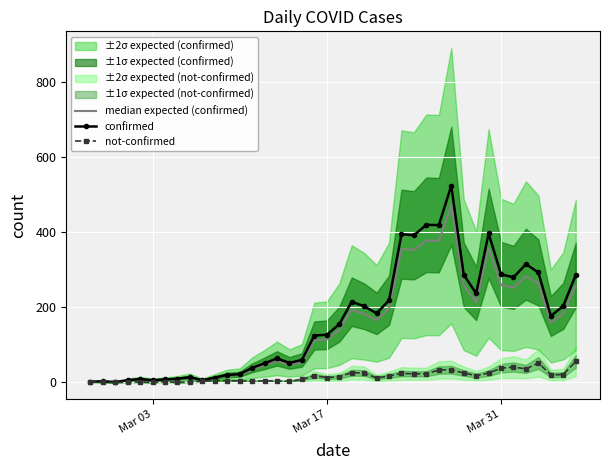

Reading right to left, extract all data points from this chart.

median expected (confirmed): 257.4	183.6	159.3	263.7	283.5	252.0	259.2	357.3	213.3	258.3	471.6	377.1	378.0	352.8	355.5	197.1	165.6	182.7	193.5	139.5	114.3	112.5	54.0	46.8	57.6	45.9	35.1	19.8	18.0	11.7	5.4	12.6	9.0	7.2	5.4	8.1	5.4	0.9	2.7	1.8
confirmed: 286.0	204.0	177.0	293.0	315.0	280.0	288.0	397.0	237.0	287.0	524.0	419.0	420.0	392.0	395.0	219.0	184.0	203.0	215.0	155.0	127.0	125.0	60.0	52.0	64.0	51.0	39.0	22.0	20.0	13.0	6.0	14.0	10.0	8.0	6.0	9.0	6.0	1.0	3.0	2.0
not-confirmed: 56.0	21.0	20.0	52.0	36.0	41.0	38.0	25.0	18.0	25.0	34.0	33.0	23.0	23.0	24.0	17.0	12.0	25.0	26.0	15.0	13.0	18.0	8.0	3.0	4.0	4.0	4.0	4.0	5.0	5.0	3.0	1.0	0.0	2.0	0.0	1.0	1.0	0.0	0.0	2.0